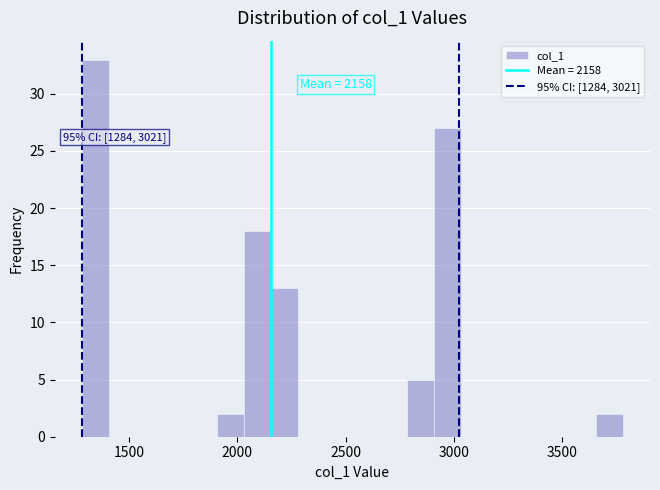

Read against the x-axis, roughly where is the centre of the tallest bar?

1350